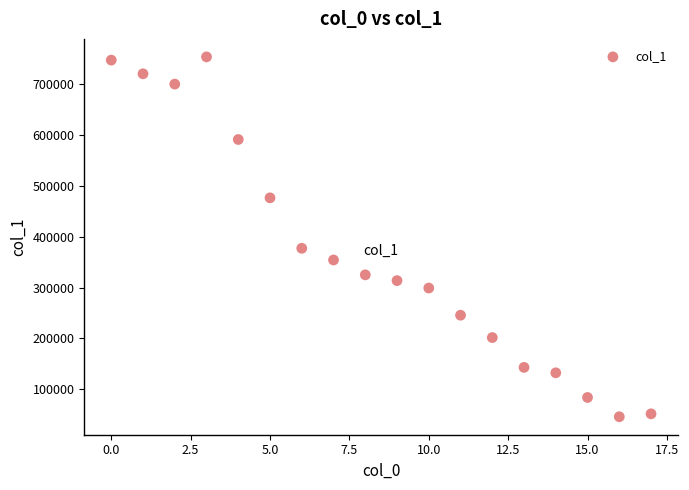

What Y value in the scatter plot is closest to 399840?

377223